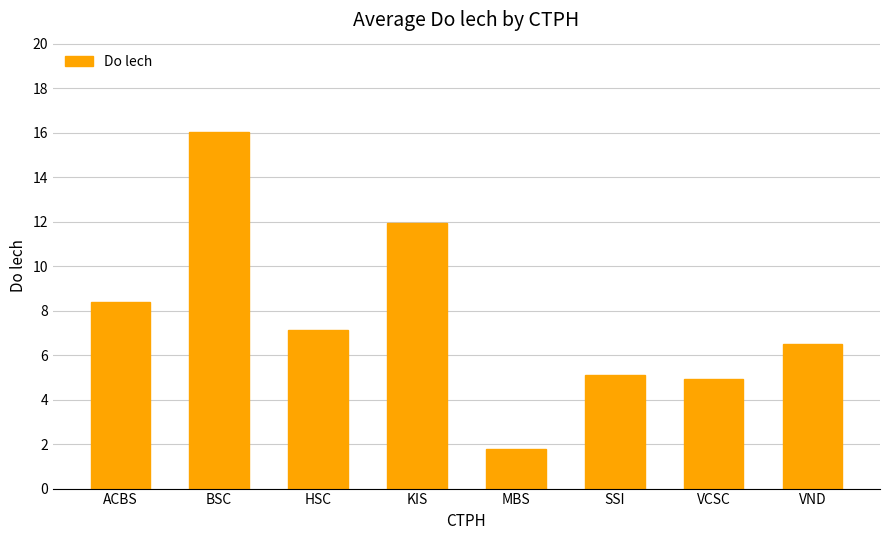

Reading right to left, extract all data points from this chart.

VND=6.5	VCSC=4.9	SSI=5.1	MBS=1.8	KIS=11.9	HSC=7.1	BSC=16.0	ACBS=8.4